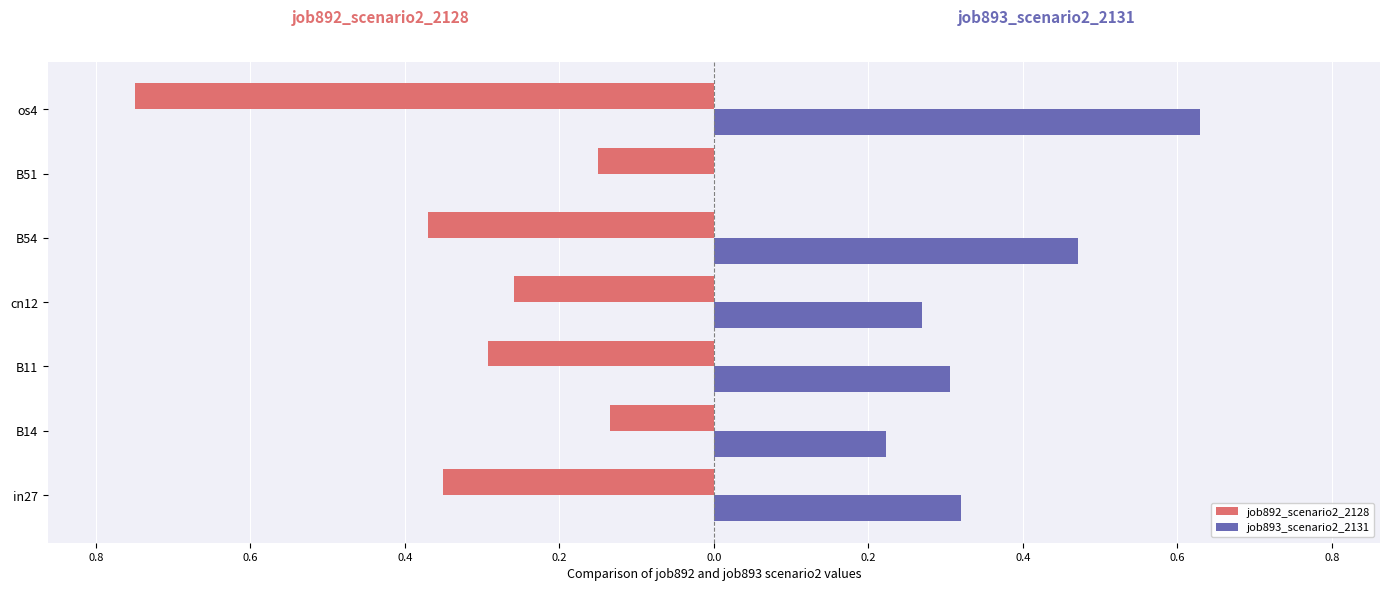

What are all the series names shown in the legend?

job892_scenario2_2128, job893_scenario2_2131